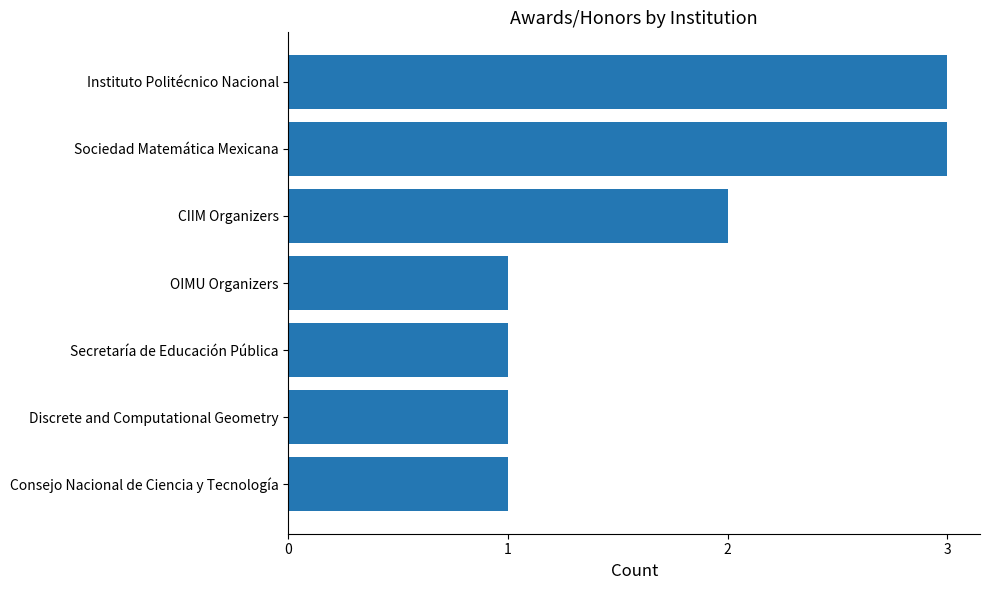

The chart shows a value of 1 at Secretaría de Educación Pública. True or false?

True